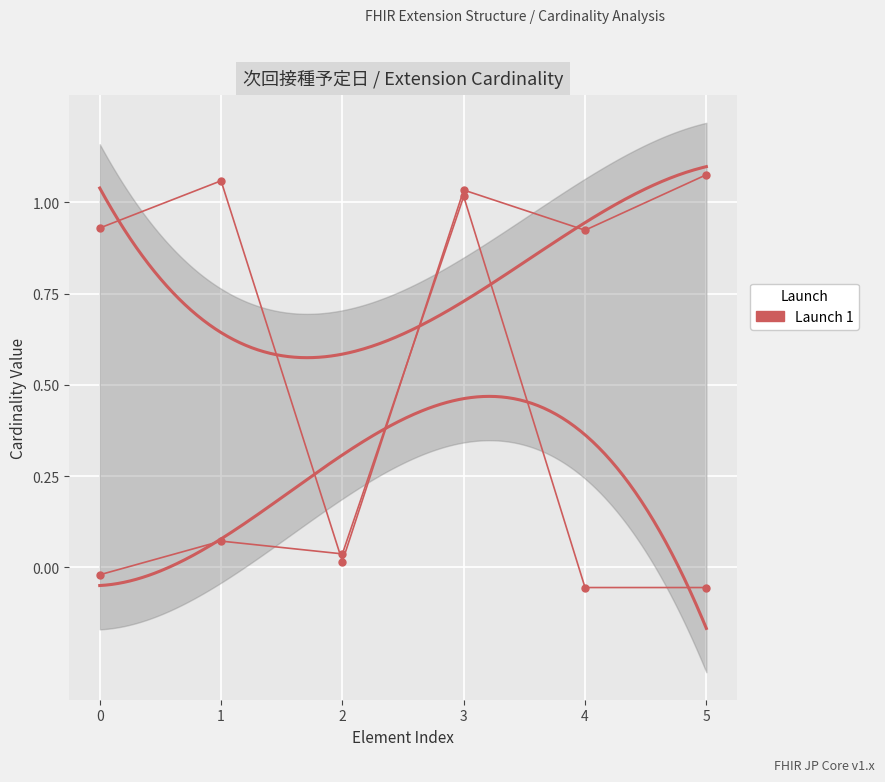

What is the value of the Max point at the 2nd from the left?

1.1